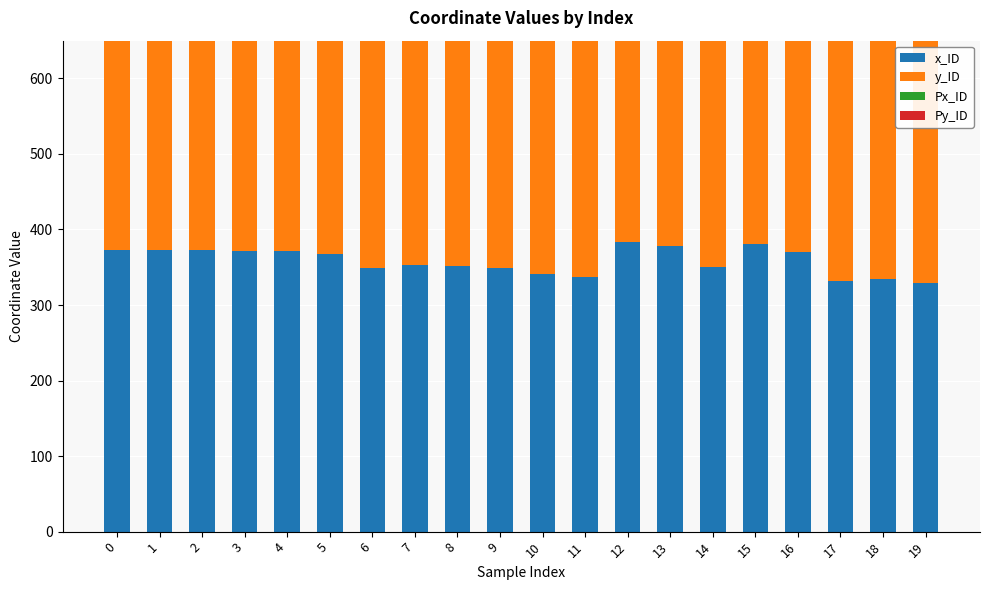

How many bars are there in each group?

4